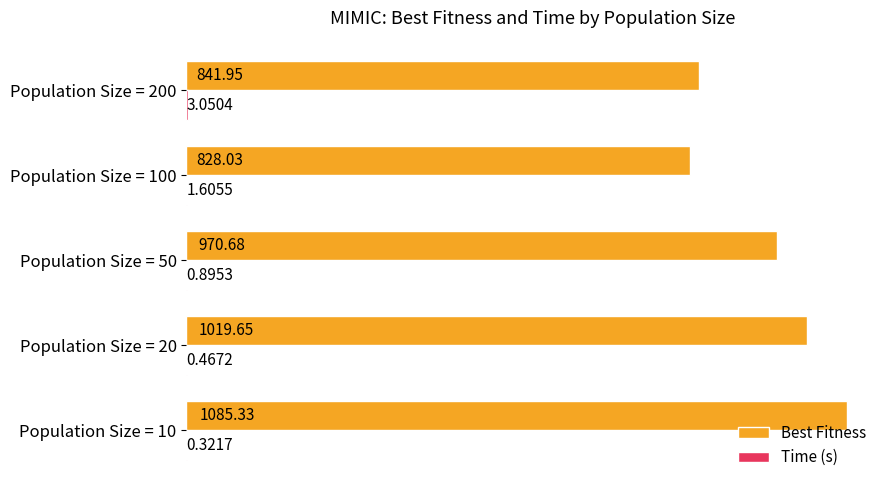

What is the sum of the Best Fitness values at Population Size = 20 and Population Size = 50?

1990.3